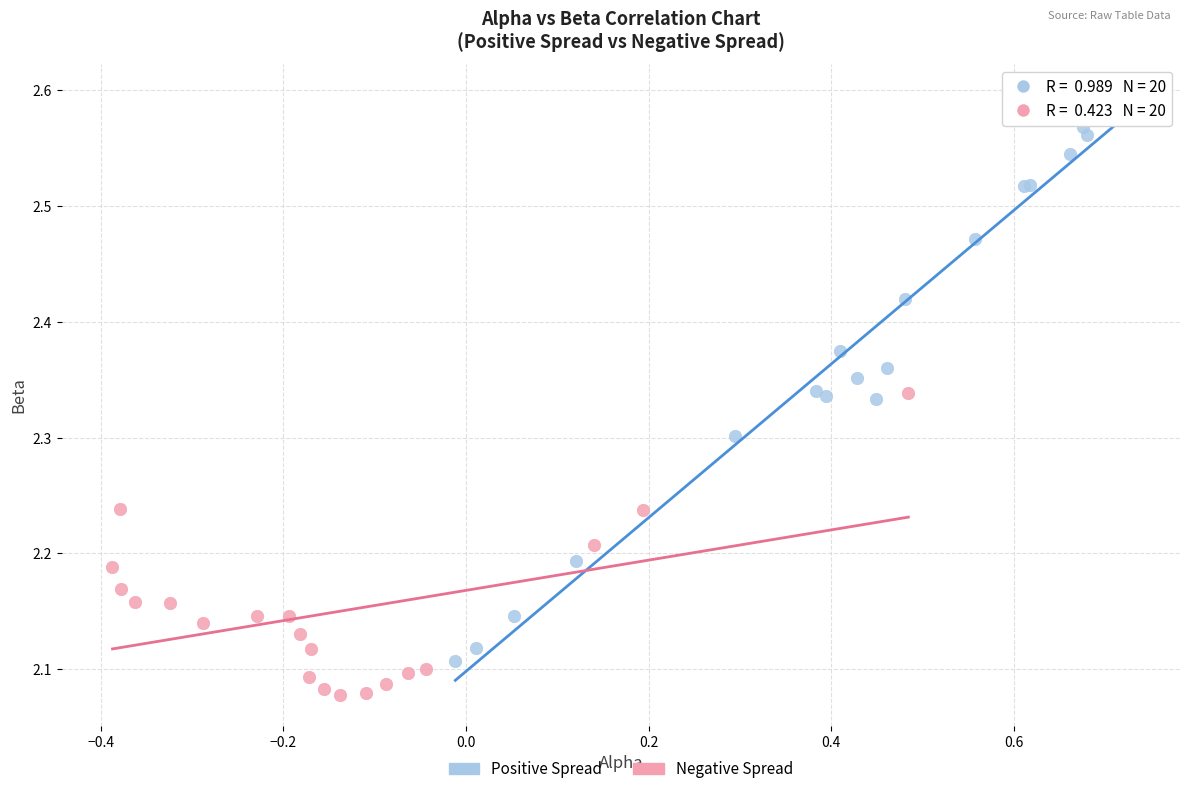

Which series has the largest Y range (max minus min)?

Positive Spread